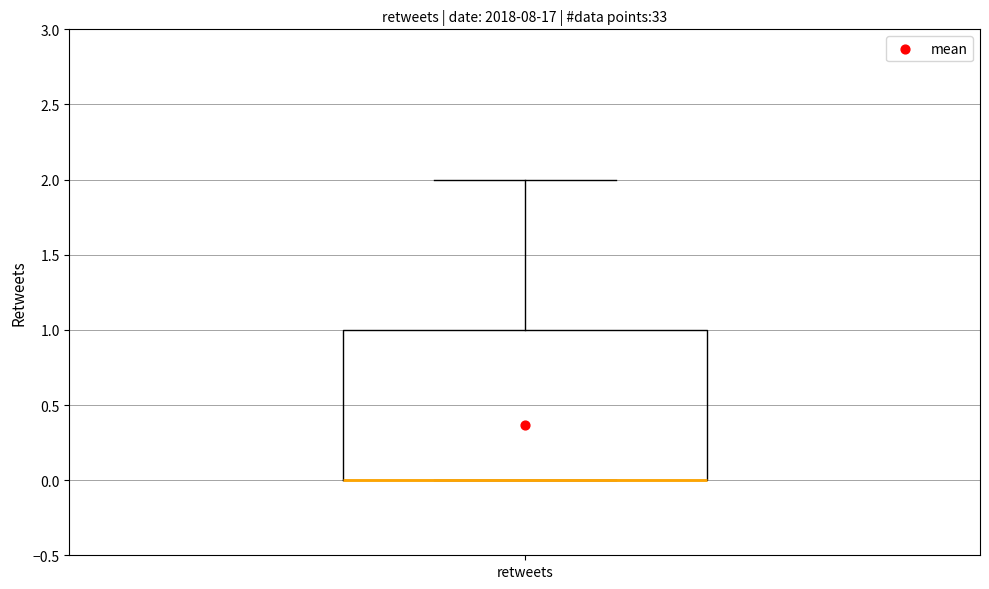

Transcribe this box plot: give where the median line is, the range the box spans, and where the two whiskers end, as read against the y-axis. The values are not printed on the chart, so give them approximately, as read against the axis.

median 0 (drawn on the box's lower edge), box 0 to 1, whiskers 0 to 2